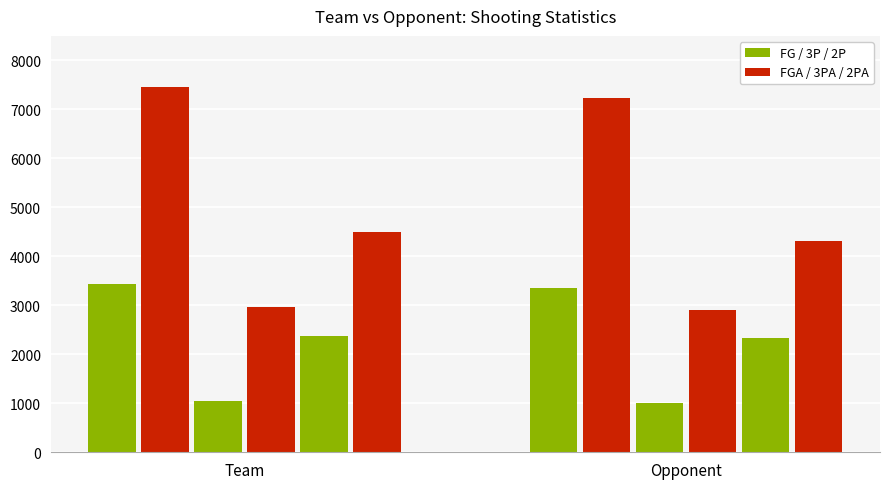

How many categories are shown in the chart?

2